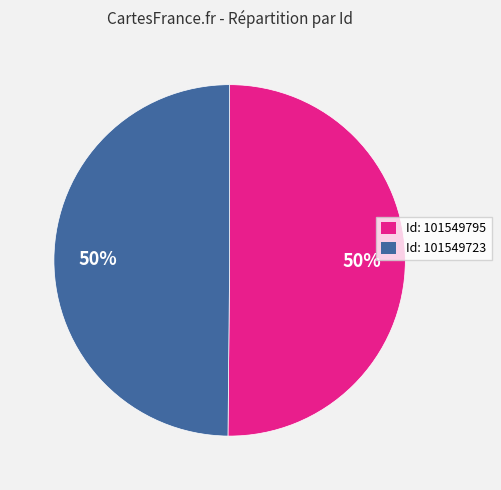

To the nearest percent, what is the average slice percentage?

50%